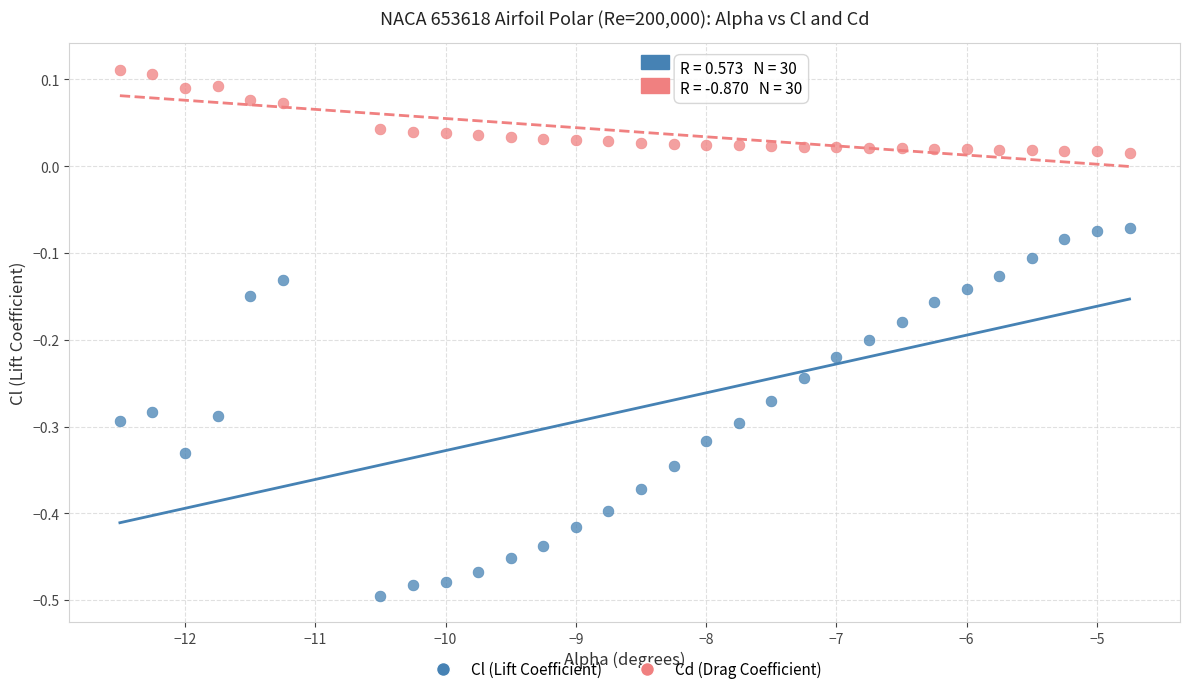

Across all data points, what is the range of Y values (max minus min)?

0.6